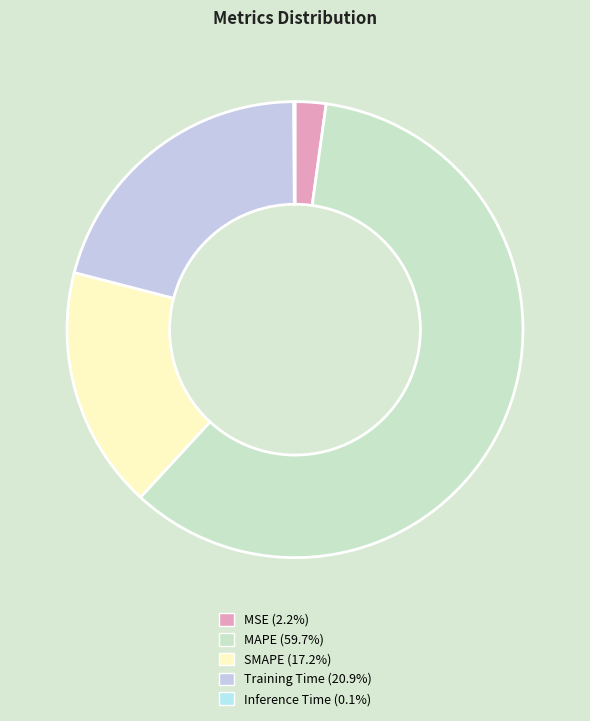

Is the sum of MSE and Training Time greater than half?

No